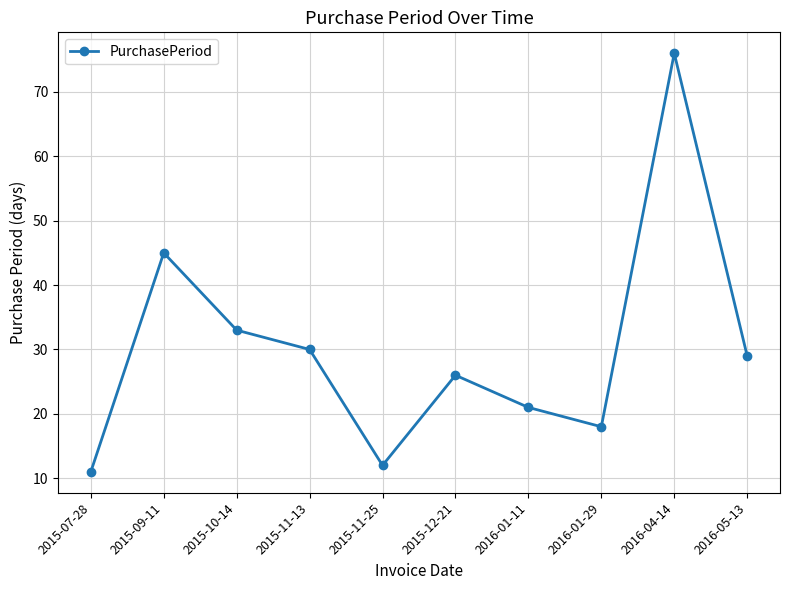

Where is the first local minimum?

2015-11-25